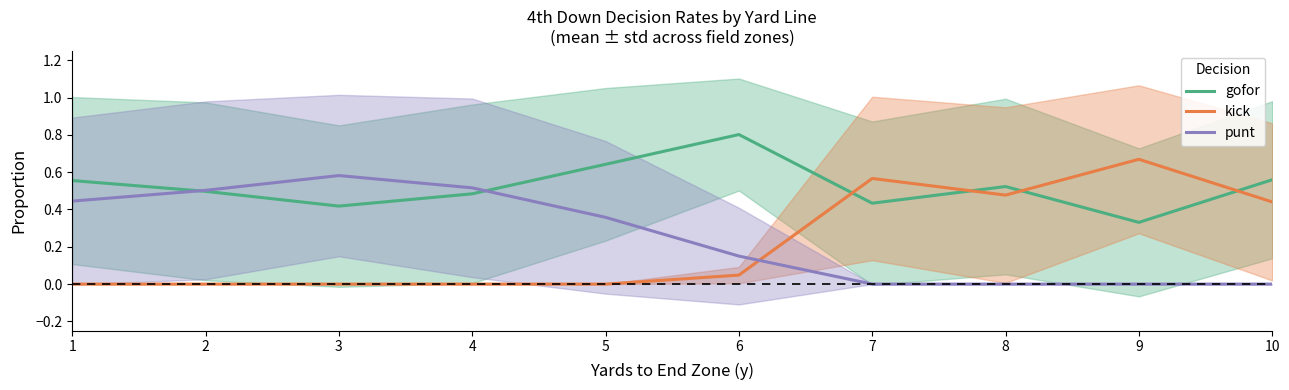

List the series in order of their peak value, highest first.

gofor, kick, punt